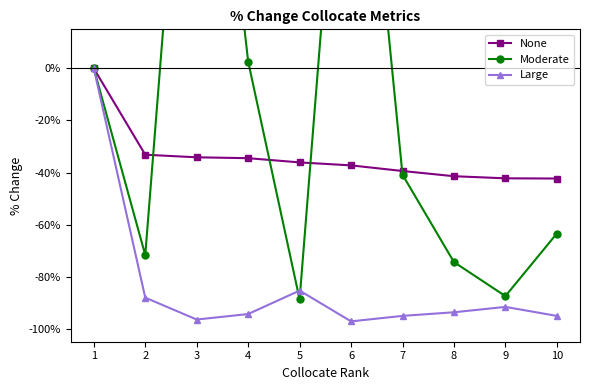

How many times do Moderate and None cross each other?

4